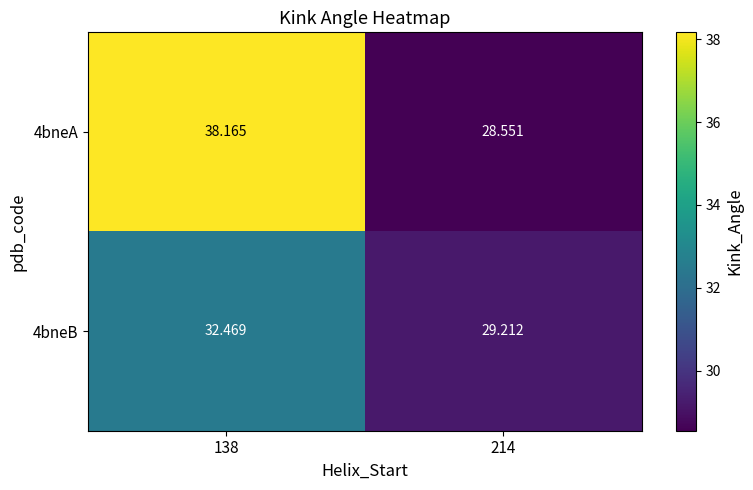

What is the total value across all series at 214?

57.8